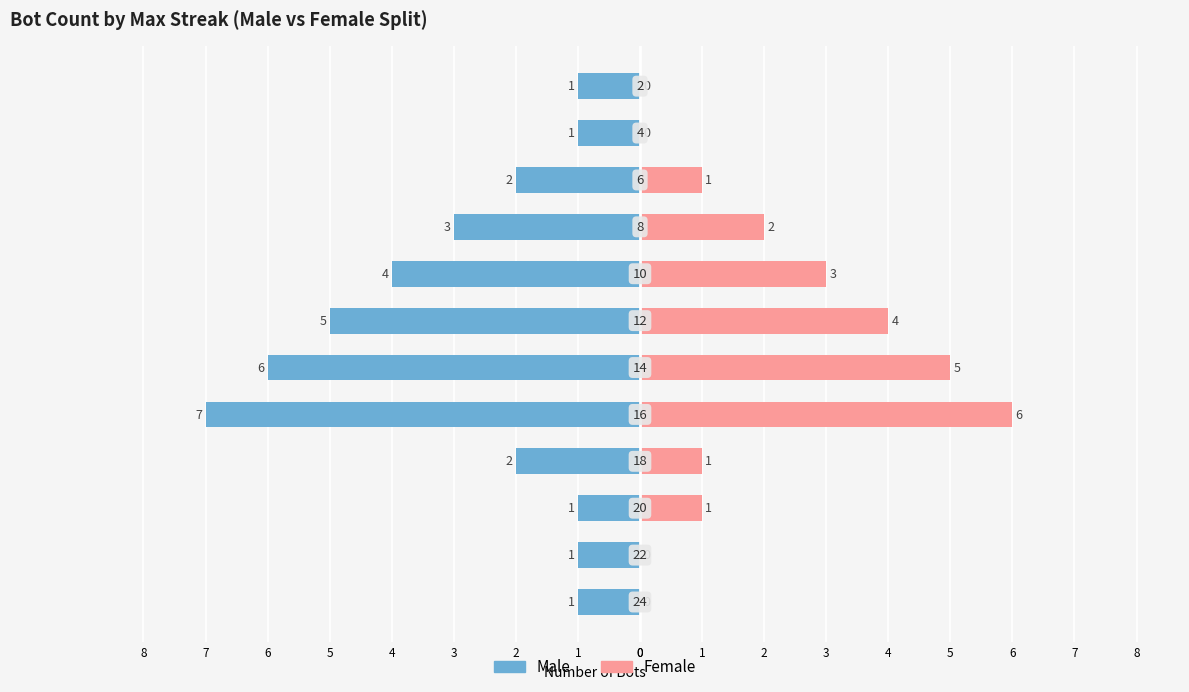

Reading right to left, extract all data points from this chart.

Male: -1	-1	-2	-3	-4	-5	-6	-7	-2	-1	-1	-1
Female: 0	0	1	2	3	4	5	6	1	1	0	0